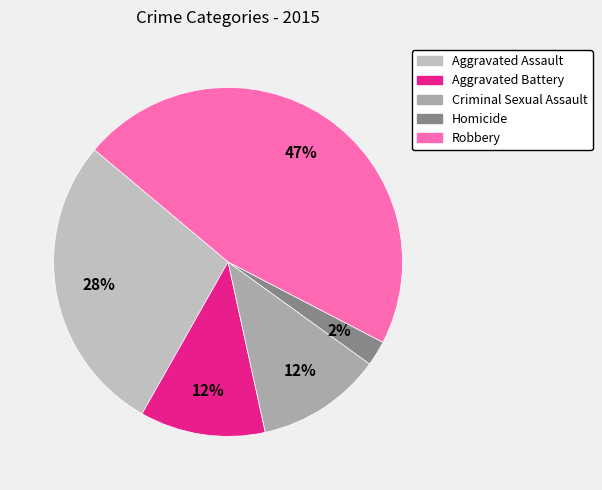

How many segments does this pie chart have?

5